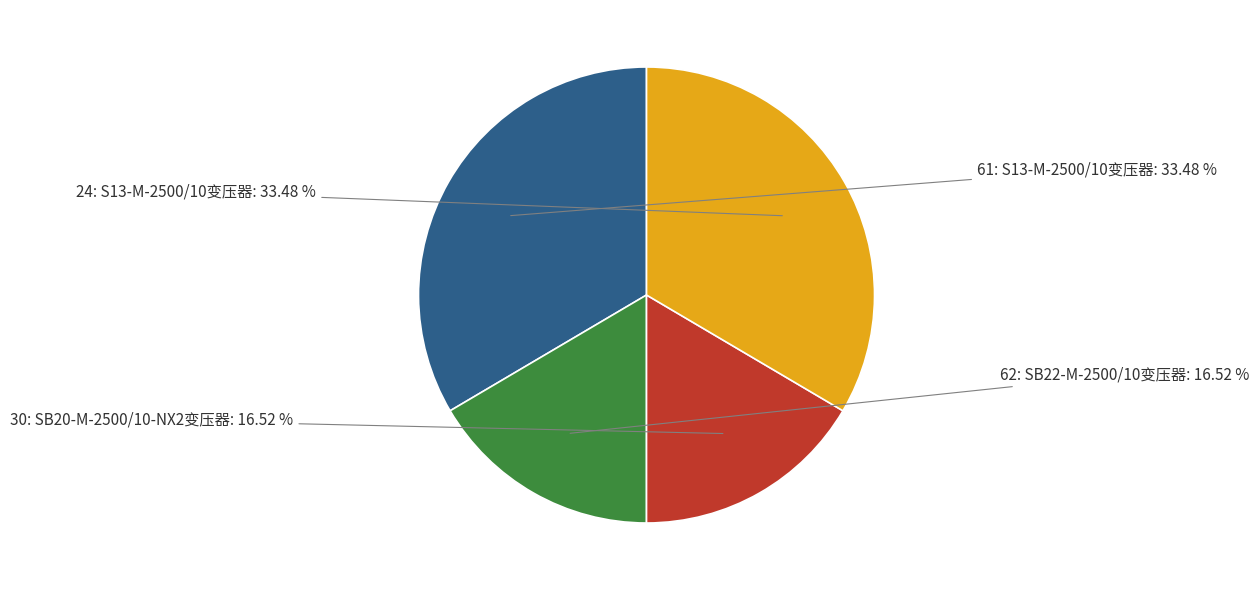

Is there any slice that represents more than half of the pie?

No